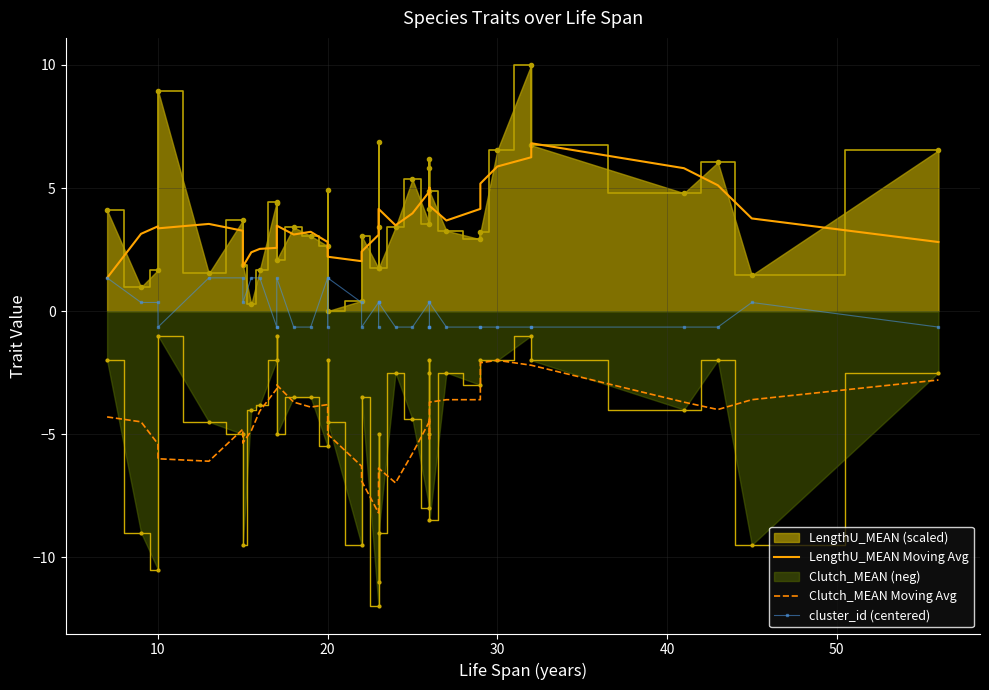

What is the value of the cluster_id (centered) point at the 36th from the left?

-0.6